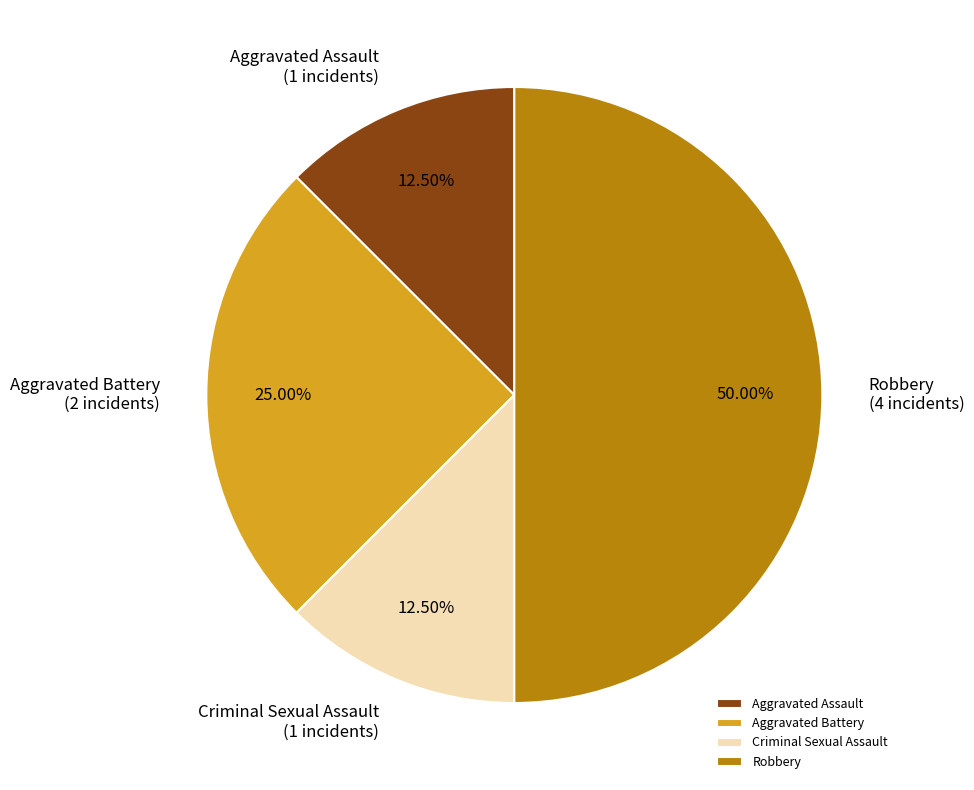

Combined, what portion of the pie is Robbery and Aggravated Battery?

75.0%